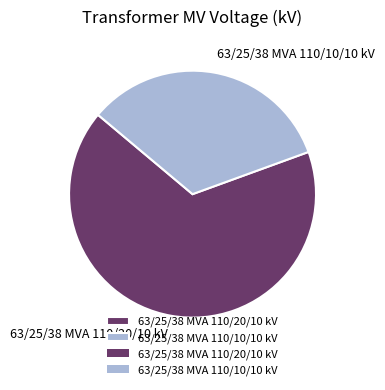

What is the ratio of the value at 63/25/38 MVA 110/20/10 kV to the value at 63/25/38 MVA 110/10/10 kV?

2.0